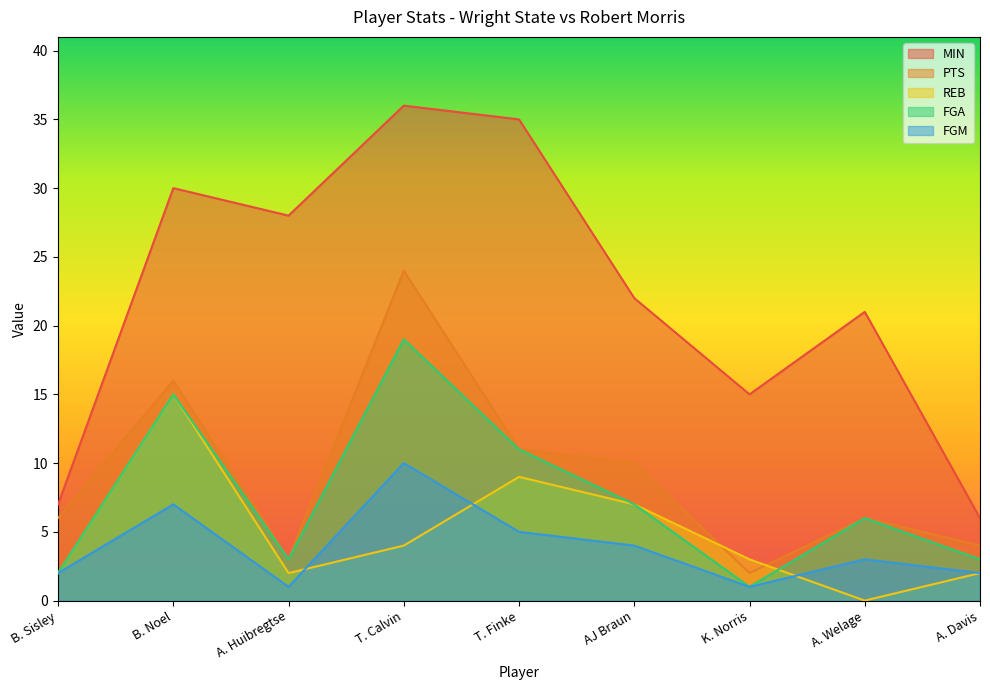

Is the value of MIN at A. Welage greater than the value of PTS at A. Welage?

Yes